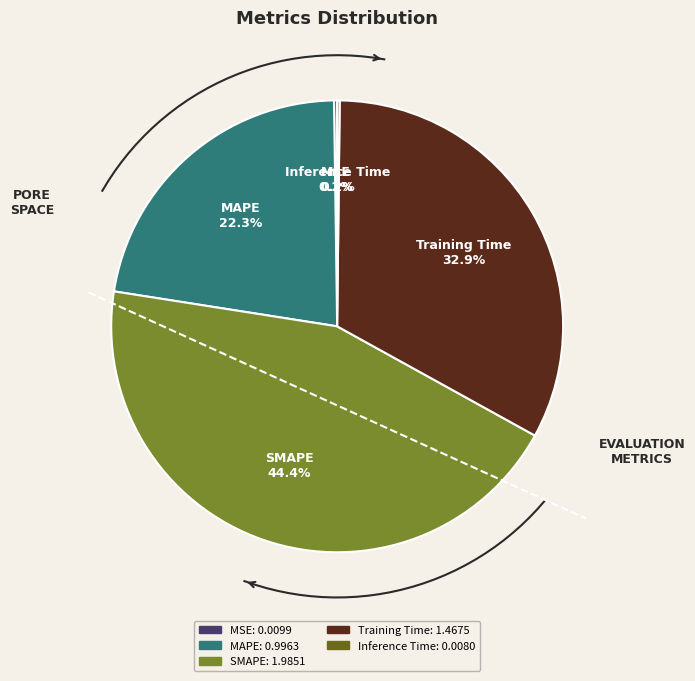

How many segments does this pie chart have?

5